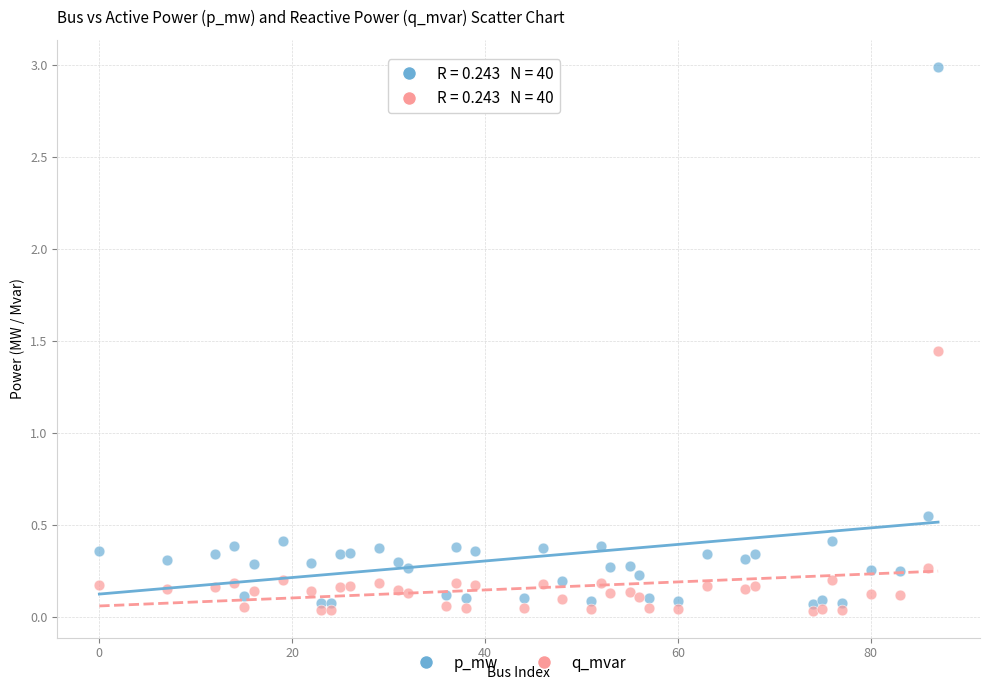

What is the X range (max minus min) for the scatter plot?

87.0